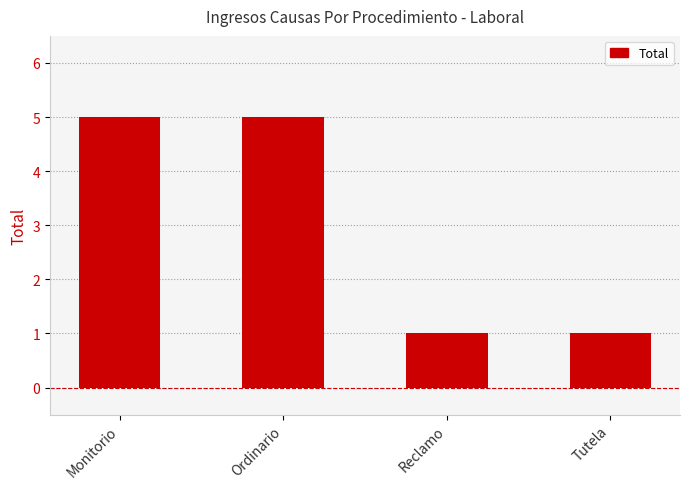

What is the average value?

3